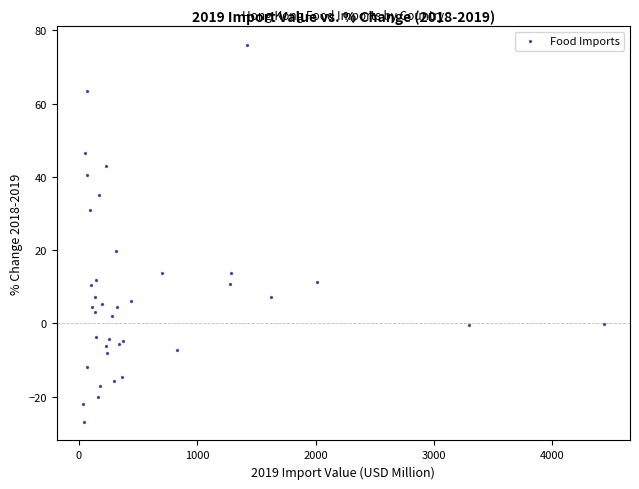

What Y value in the scatter plot is closest to 24?

19.9